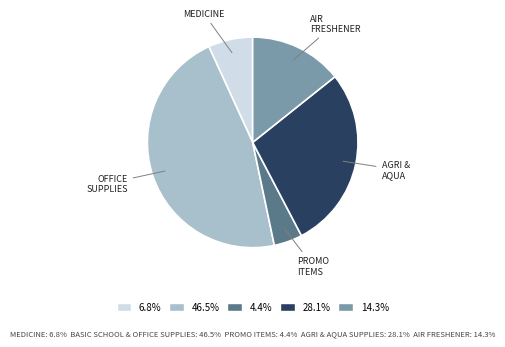

Count the number of slices in the pie.

5